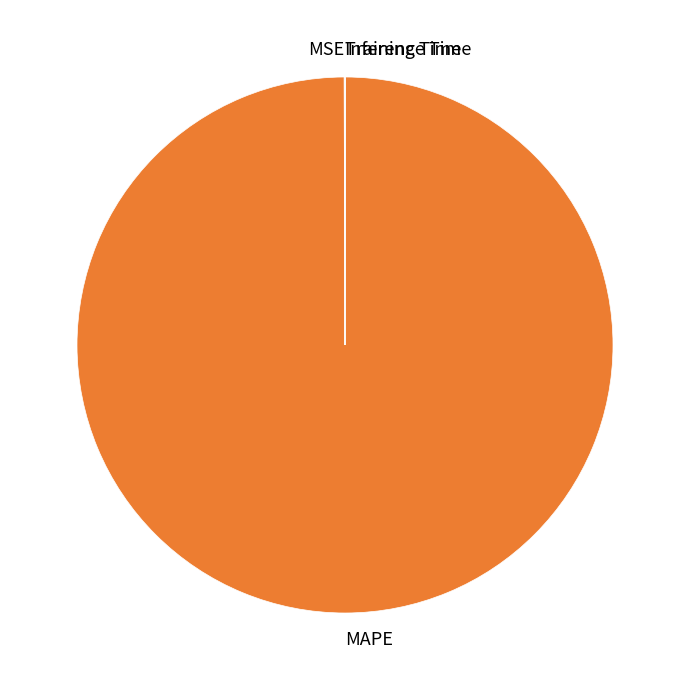

What is the largest slice in the pie chart?

MAPE